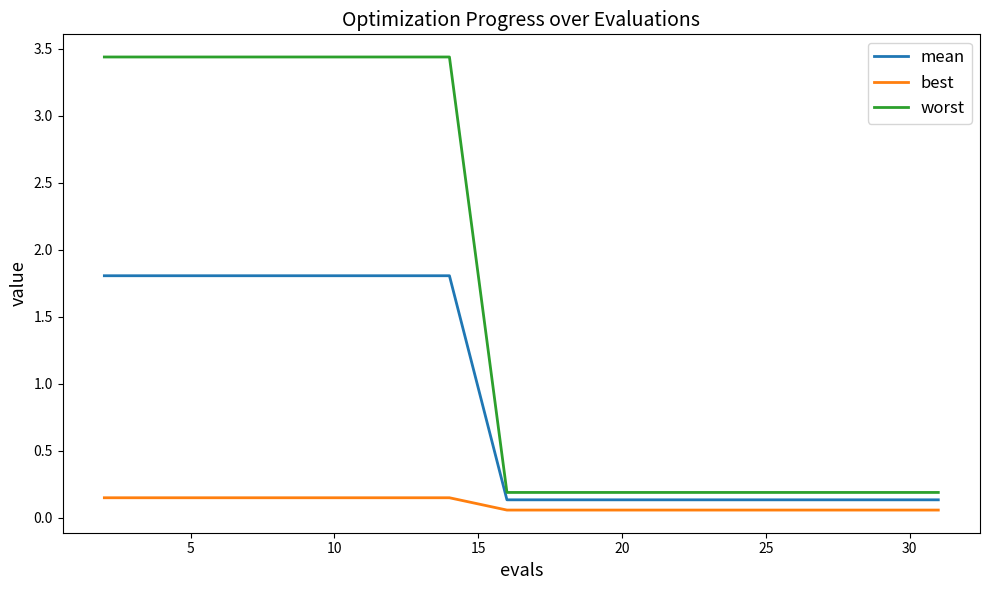

List the series in order of their overall mean, lowest first.

best, mean, worst